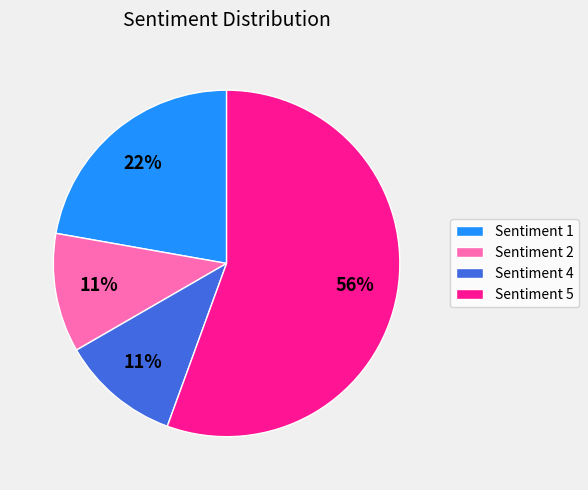

The Sentiment 4 slice represents 11% of the pie. True or false?

True